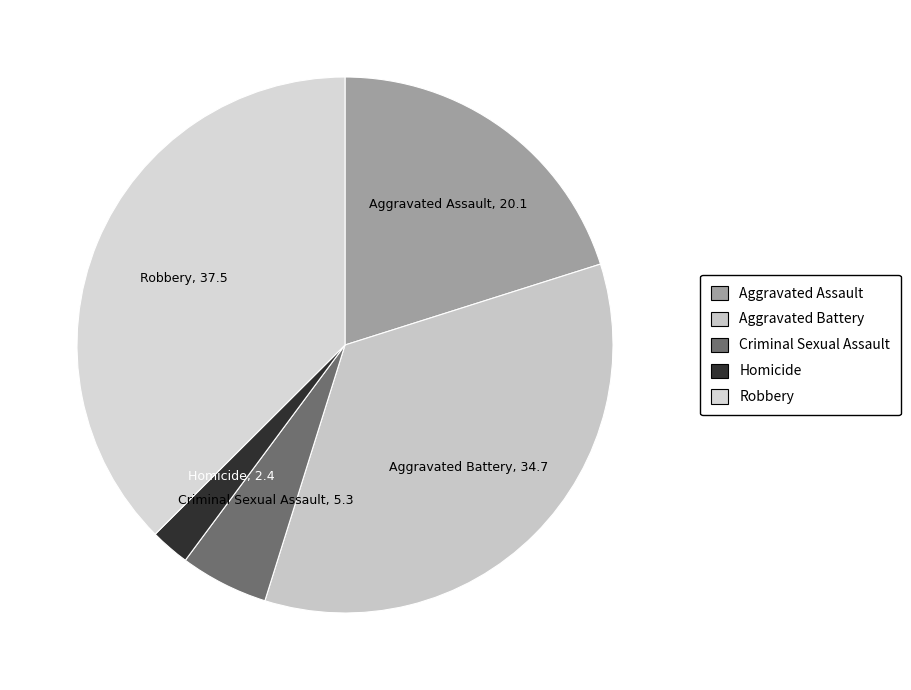

Combined, do Homicide and Aggravated Assault account for over 50%?

No